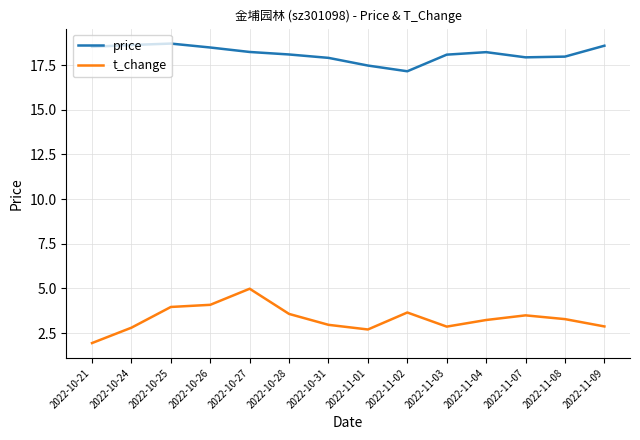

What is the difference between the second highest and minimum values in the t_change series?

2.1